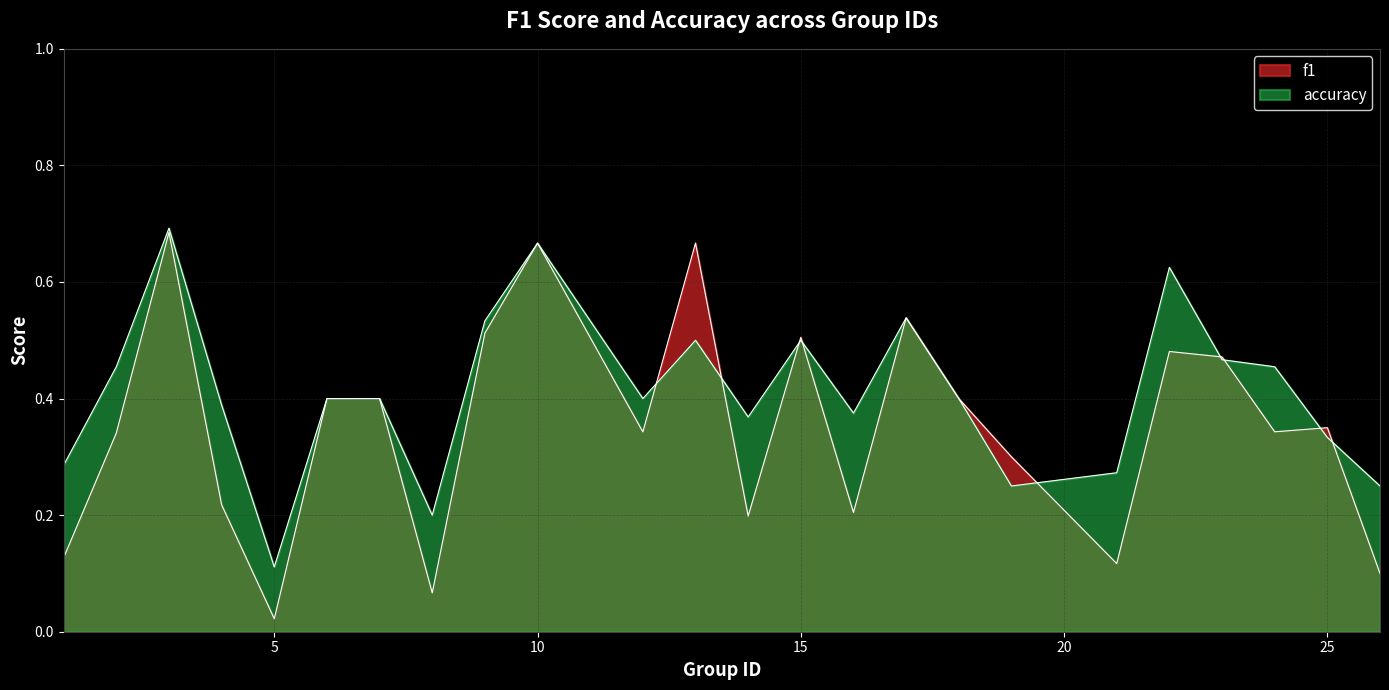

Where is the first local minimum for accuracy?

5